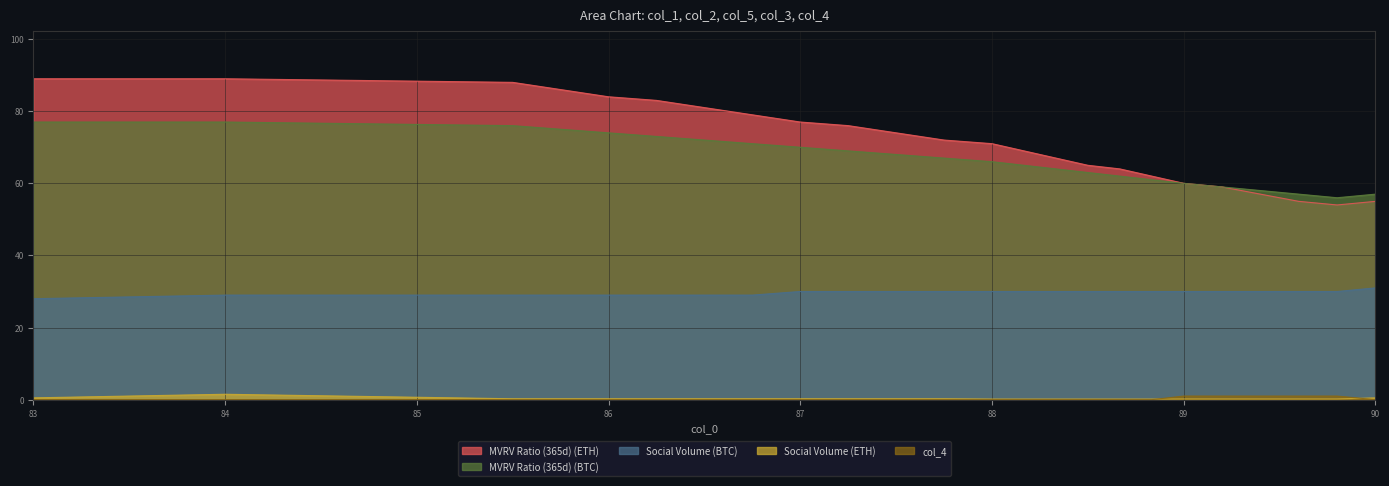

What is the lowest value of the col_2 series?

56.0